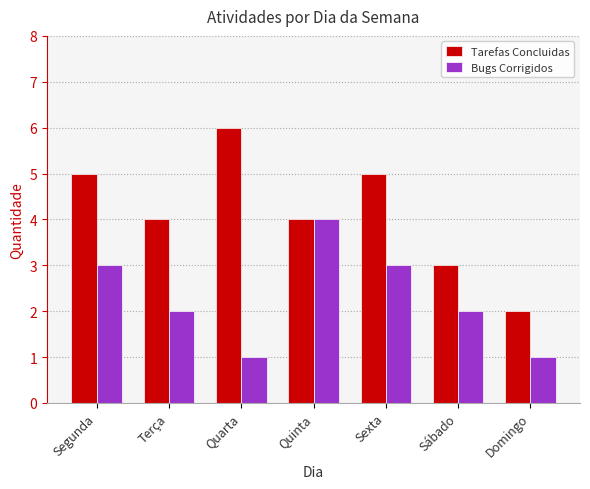

At Terça, list the series in order from largest to smallest.

Tarefas Concluidas, Bugs Corrigidos